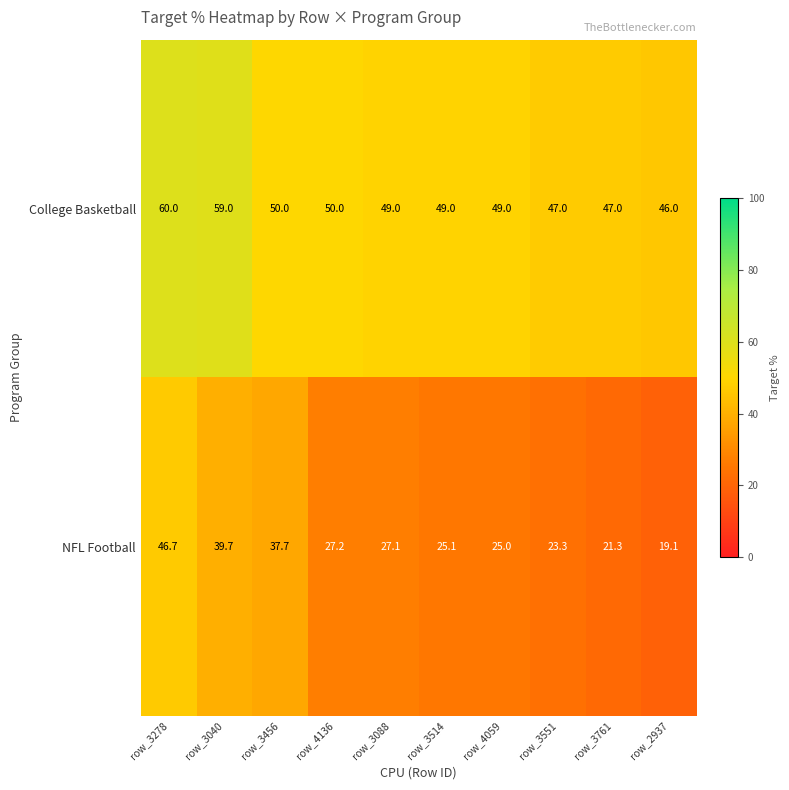

What is the maximum value shown in the chart?

60.0